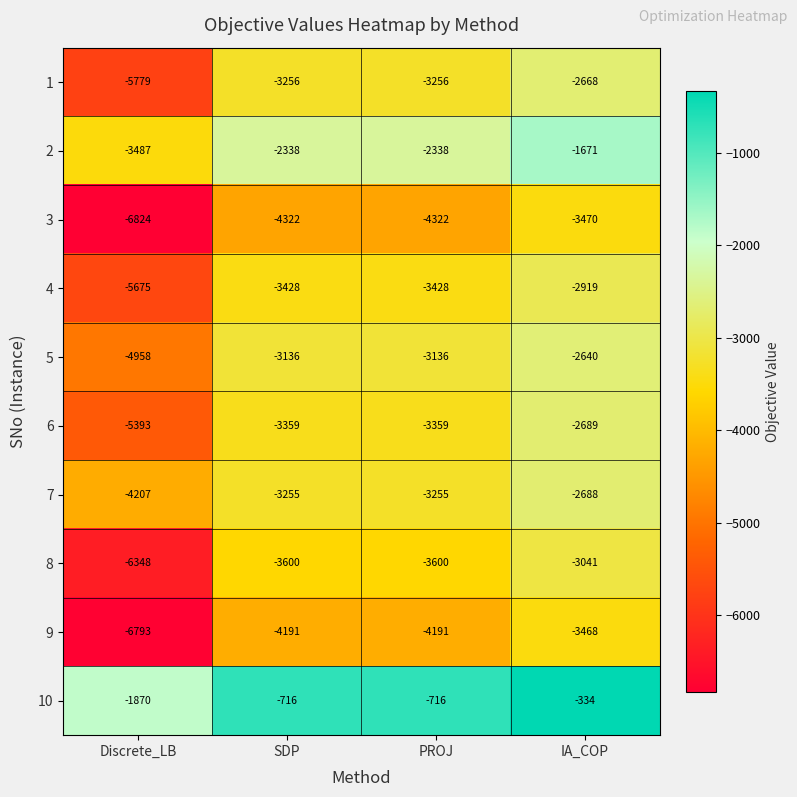

Which series has the widest spread of values?

3